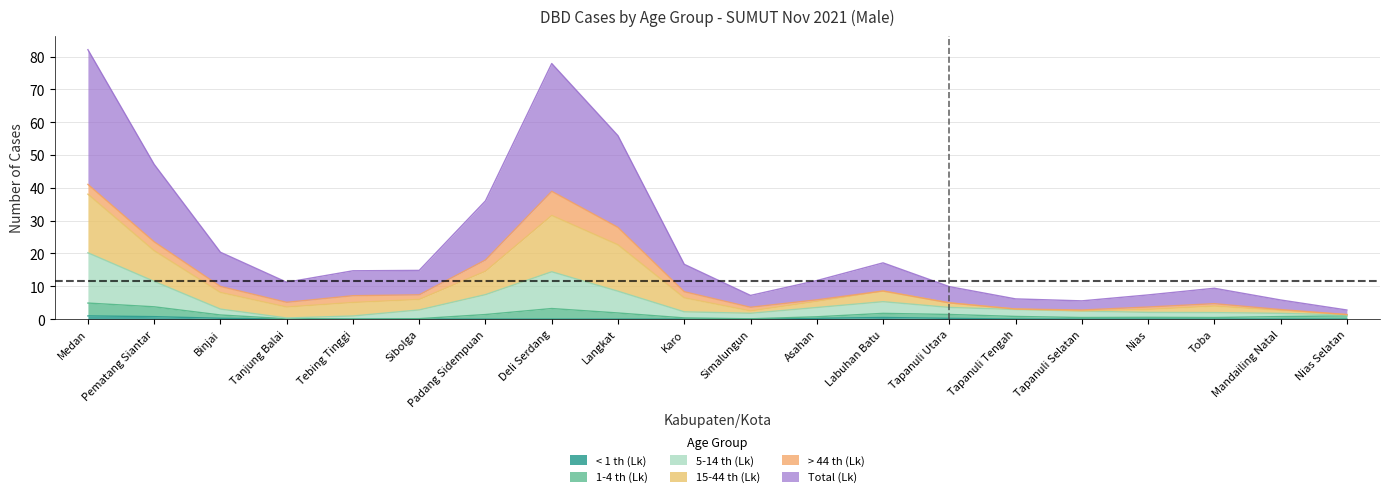

What position from the left is Langkat?

9